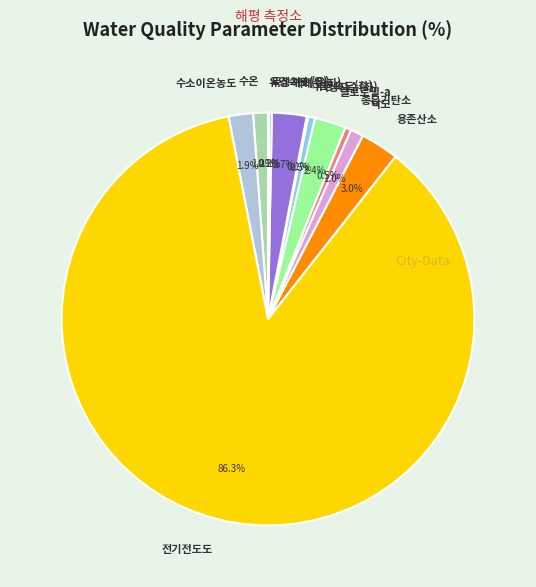

Does 용존산소 account for over 50% of the chart?

No